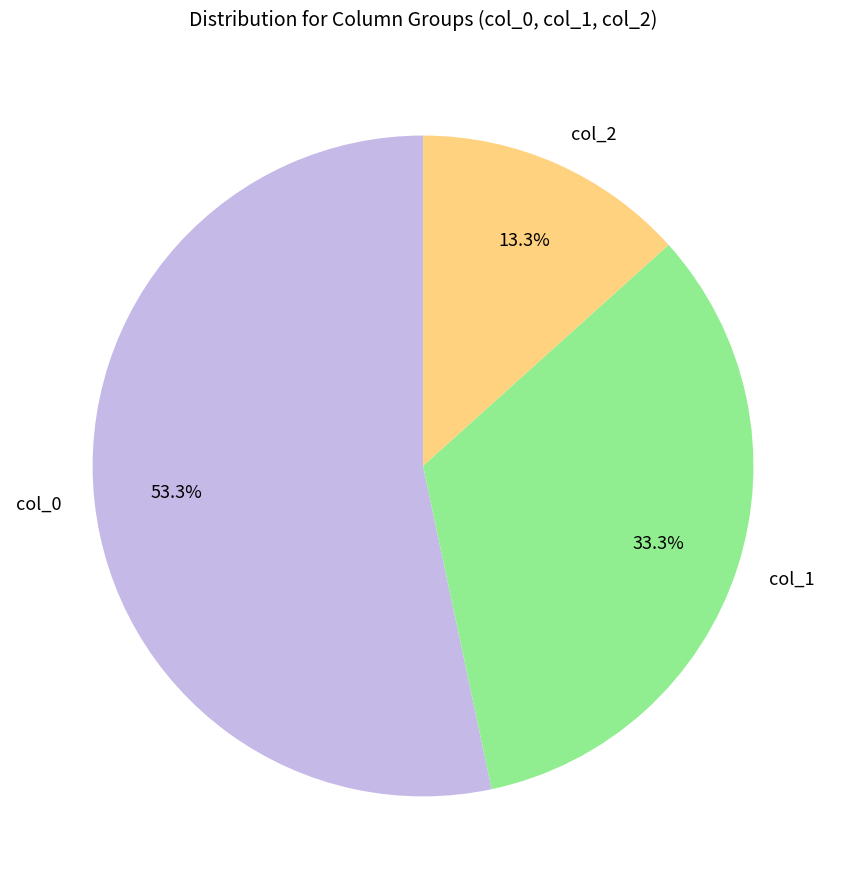

What is the total percentage of col_2 and col_0?

66.7%